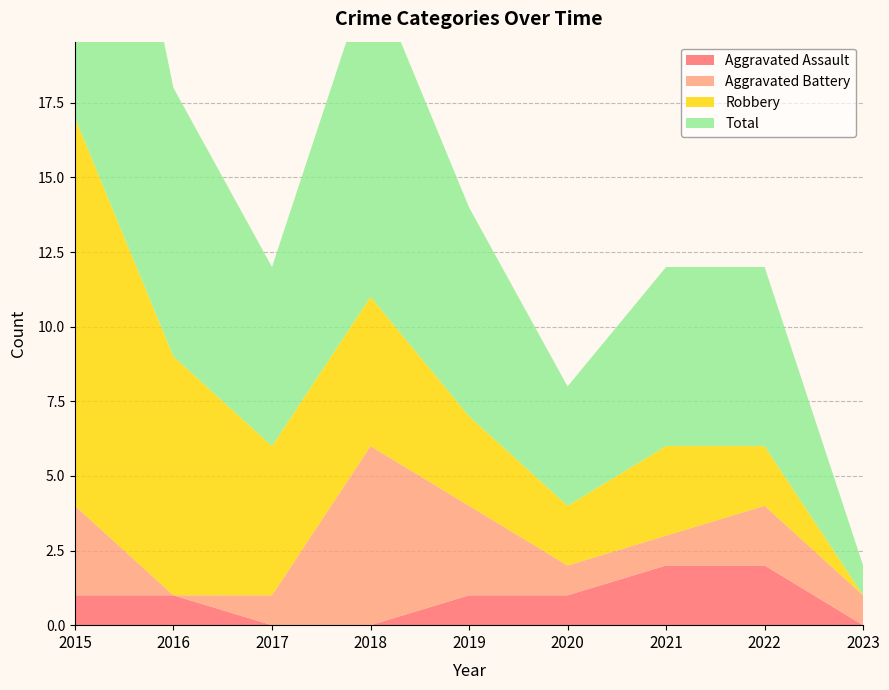

Reading left to right, extract all data points from this chart.

Aggravated Assault: 2015=1	2016=1	2017=0	2018=0	2019=1	2020=1	2021=2	2022=2	2023=0
Aggravated Battery: 2015=3	2016=0	2017=1	2018=6	2019=3	2020=1	2021=1	2022=2	2023=1
Robbery: 2015=13	2016=8	2017=5	2018=5	2019=3	2020=2	2021=3	2022=2	2023=0
Total: 2015=17	2016=9	2017=6	2018=11	2019=7	2020=4	2021=6	2022=6	2023=1